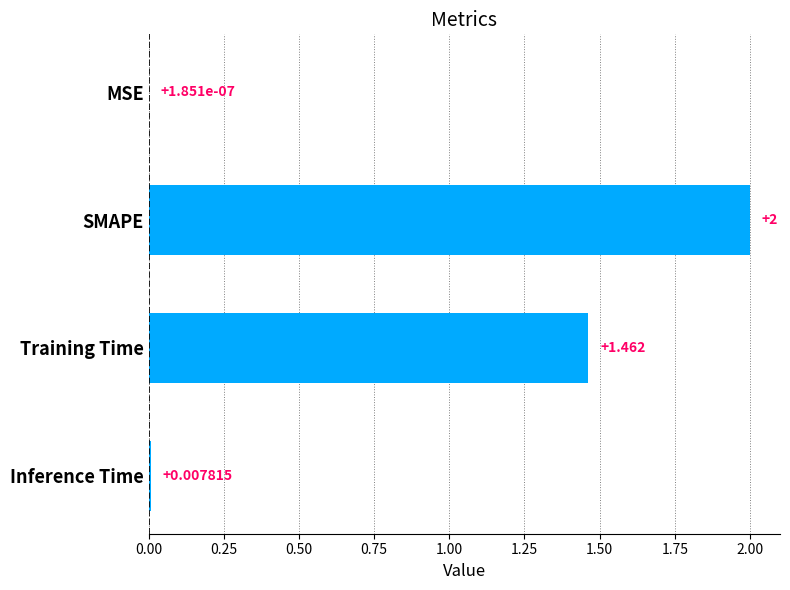

Between Training Time and SMAPE, which is larger?

SMAPE